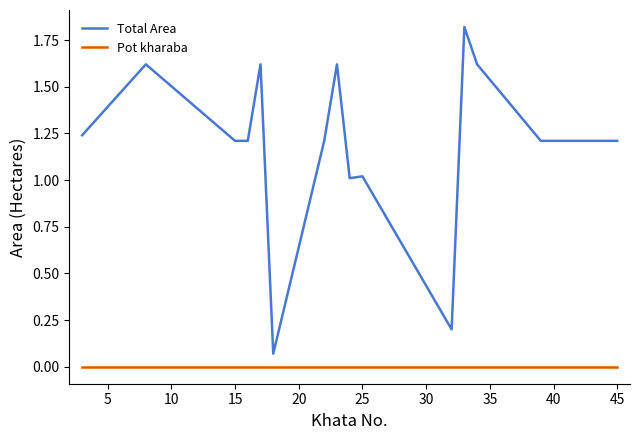

How many values in the Total Area series exceed 1?

13